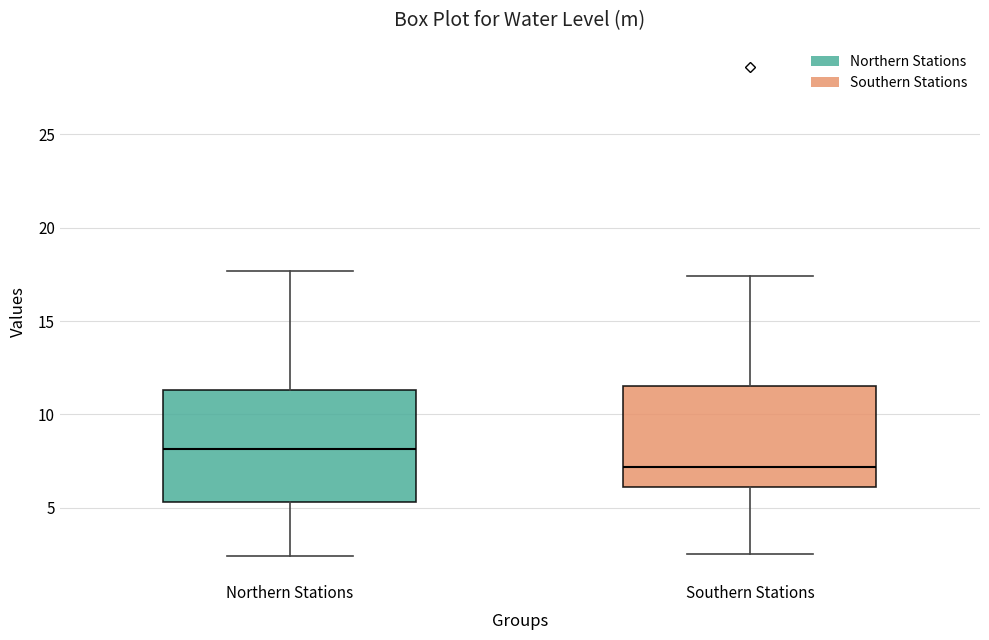

Reading left to right, read every box against the y-axis: the position of its median line, the range the box covers, and the ends of its whiskers. The values are not printed on the chart, so give them approximately, as read against the axis.

Northern Stations: median 8.0, box 5.5 to 11.5, whiskers 2.5 to 17.5
Southern Stations: median 7.0, box 6.0 to 11.5, whiskers 2.5 to 17.5